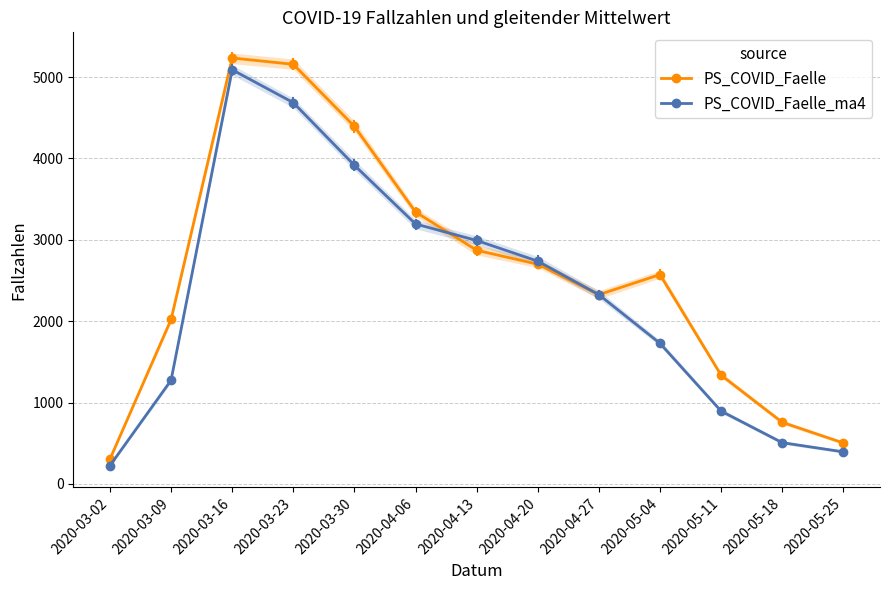

Which series has the largest total across all categories?

PS_COVID_Faelle